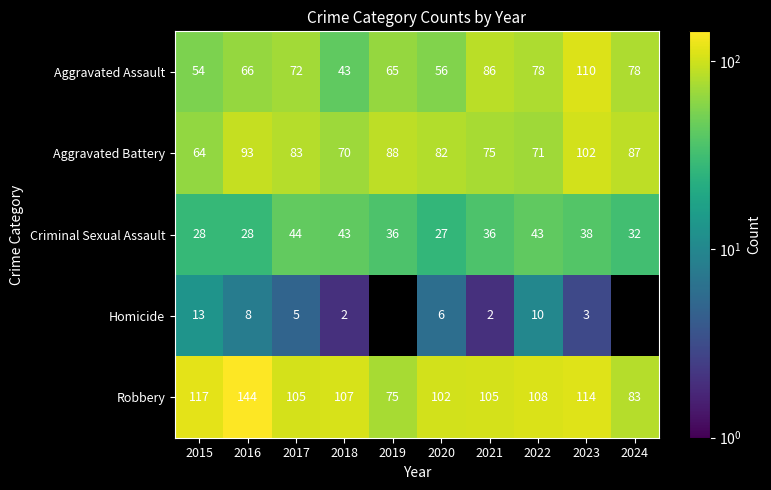

At which label does Criminal Sexual Assault reach its minimum?

2020